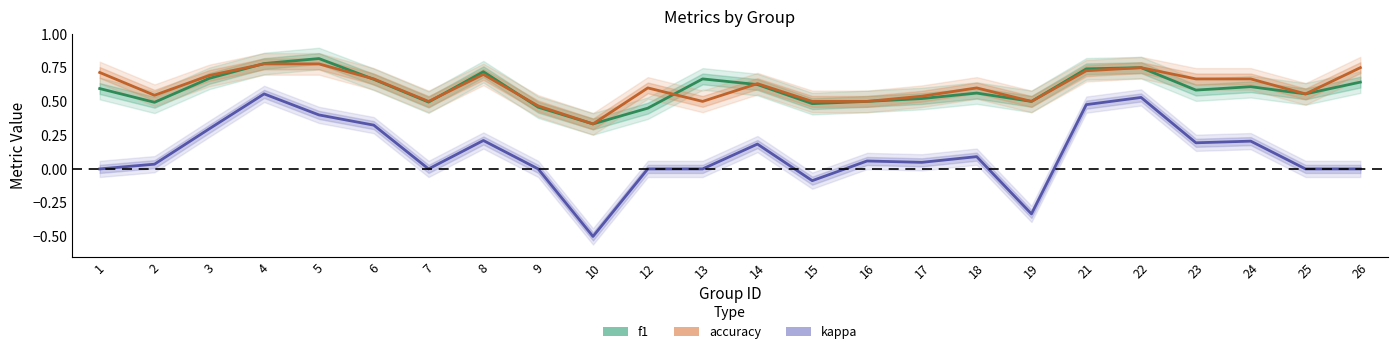

Which series has the largest total across all categories?

accuracy